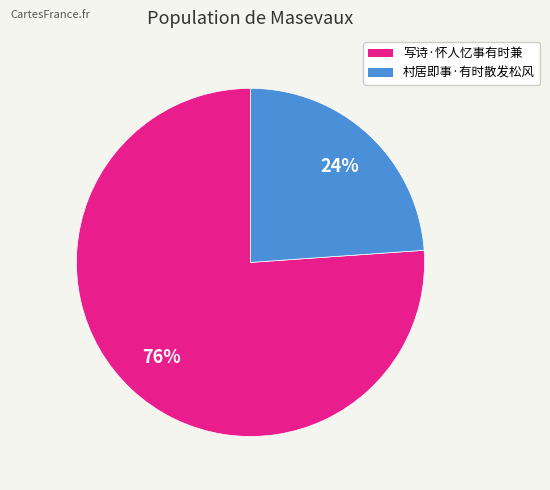

Combined, do 写诗·怀人忆事有时兼 and 村居即事·有时散发松风 account for over 50%?

Yes